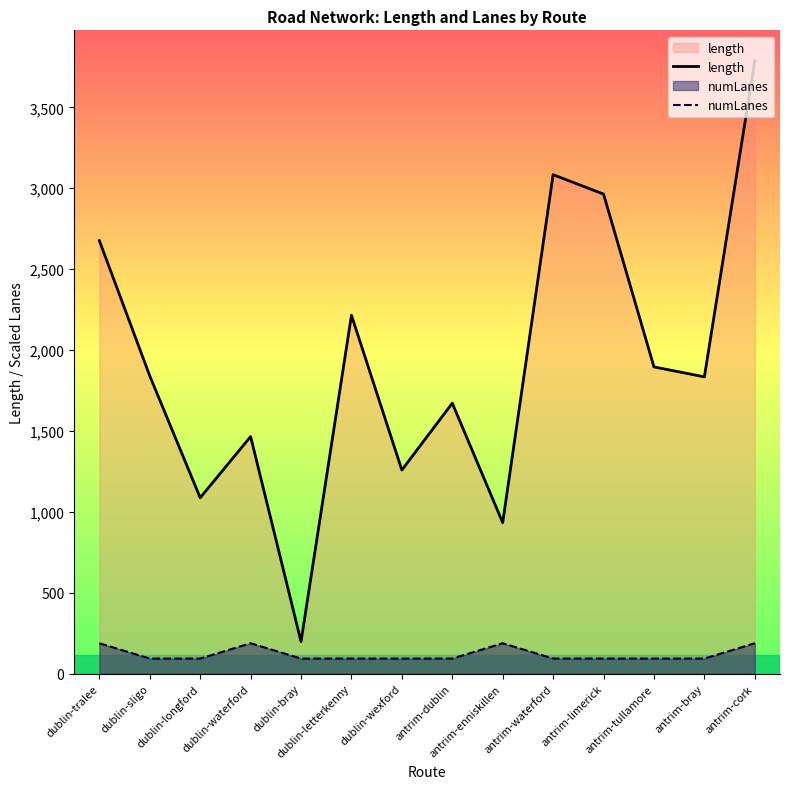

Reading left to right, what are all the values shown in this chart?

length: dublin-tralee=2676.4	dublin-sligo=1840.7	dublin-longford=1088.2	dublin-waterford=1466.1	dublin-bray=199.3	dublin-letterkenny=2215.6	dublin-wexford=1259.4	antrim-dublin=1672.4	antrim-enniskillen=934.3	antrim-waterford=3084.0	antrim-limerick=2964.1	antrim-tullamore=1896.3	antrim-bray=1835.0	antrim-cork=3786.4
numLanes: dublin-tralee=189.3	dublin-sligo=94.7	dublin-longford=94.7	dublin-waterford=189.3	dublin-bray=94.7	dublin-letterkenny=94.7	dublin-wexford=94.7	antrim-dublin=94.7	antrim-enniskillen=189.3	antrim-waterford=94.7	antrim-limerick=94.7	antrim-tullamore=94.7	antrim-bray=94.7	antrim-cork=189.3